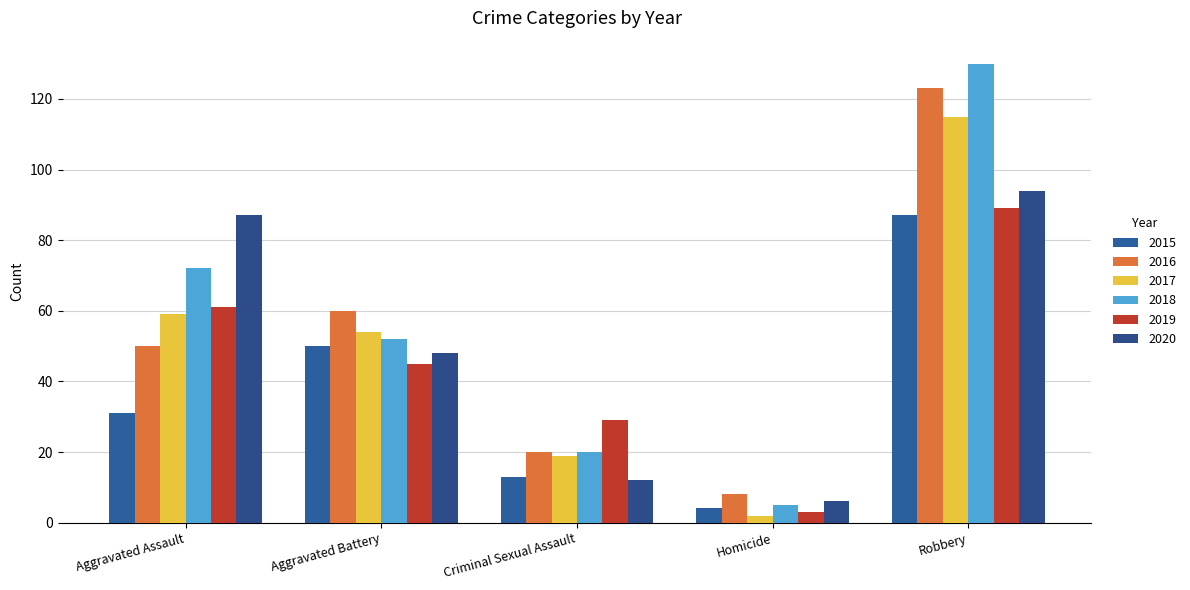

Is the value of 2016 at Aggravated Assault greater than the value of 2015 at Homicide?

Yes